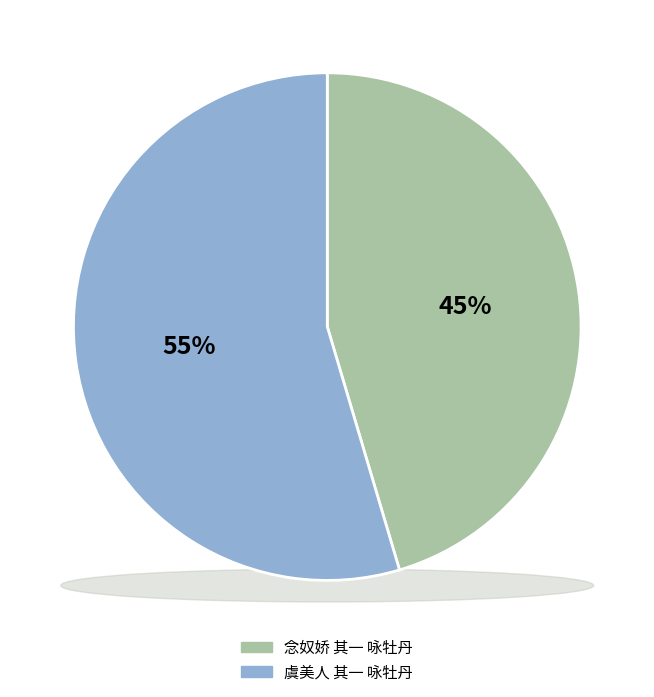

Is it true that 虞美人 其一 咏牡丹 is 49% of the pie?

False